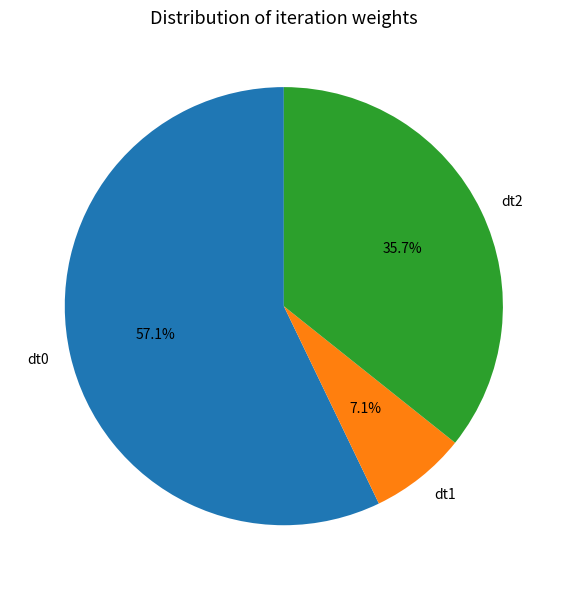

To the nearest percent, what is the average slice percentage?

33%